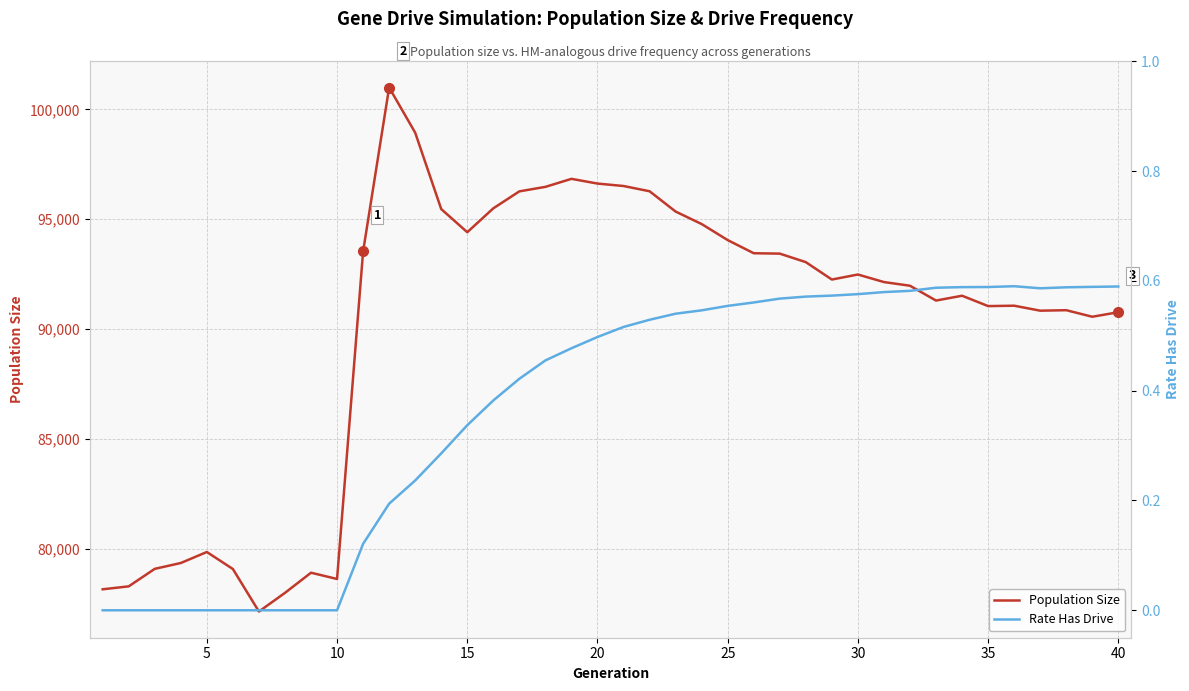

How many lines are shown in the chart?

2